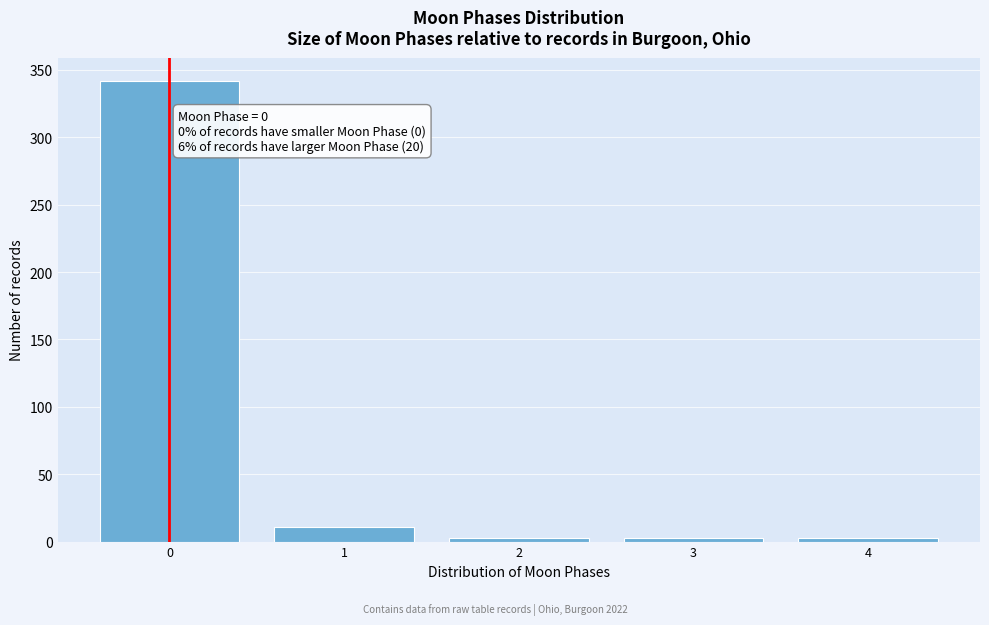

Reading left to right, extract all data points from this chart.

342	11	3	3	3